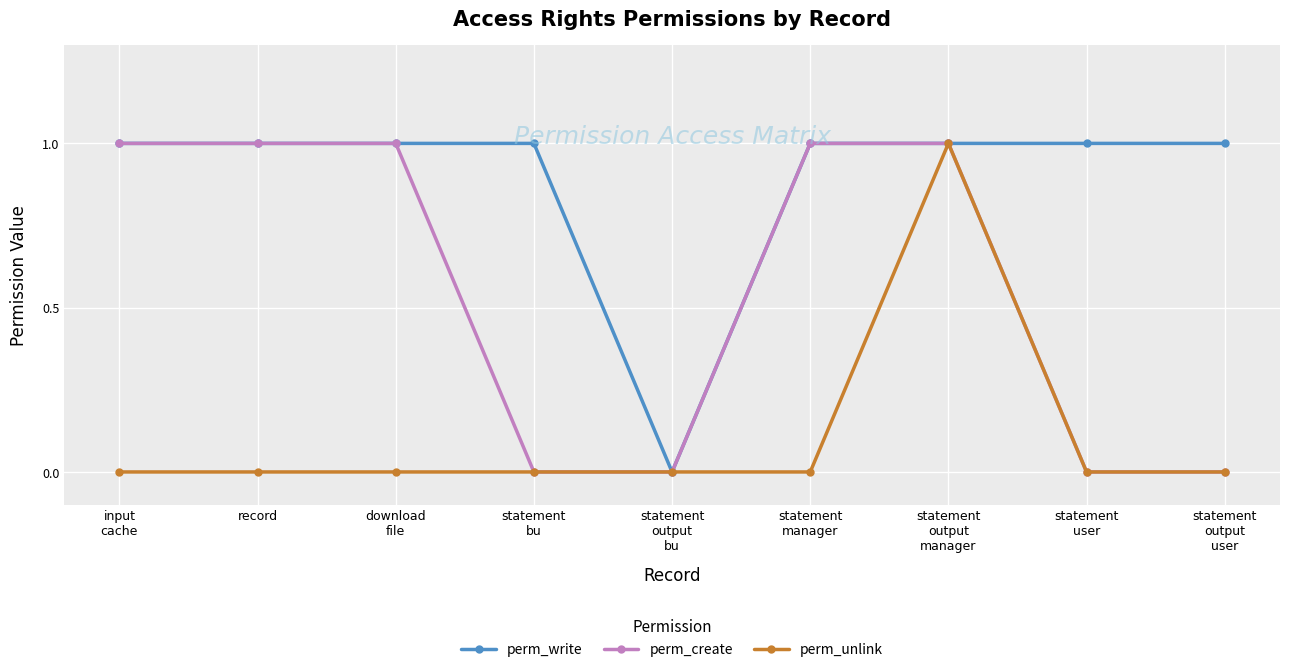

Which series has the largest total across all categories?

perm_write